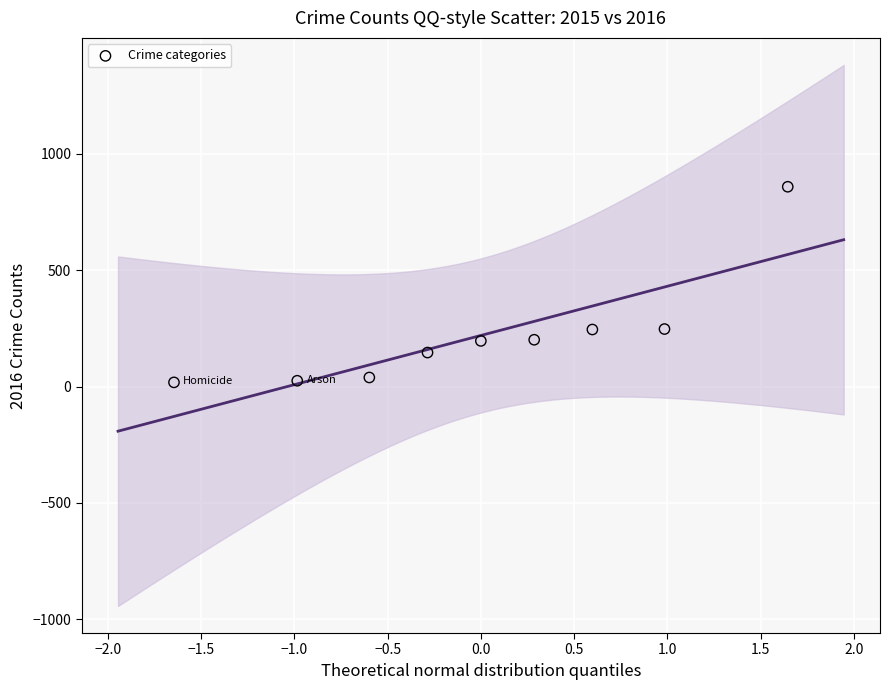

What is the average Y value?

219